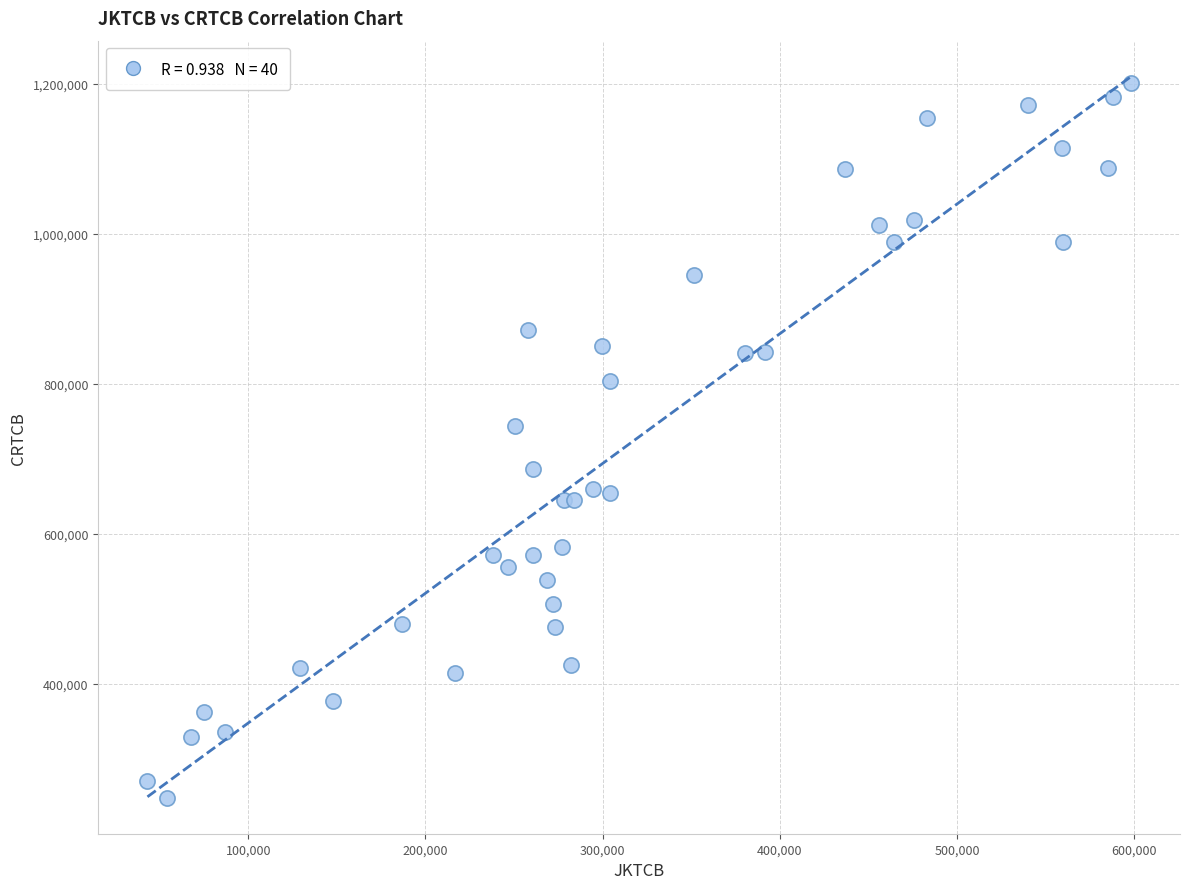

What Y value in the scatter plot is closest to 724728?

744165.0